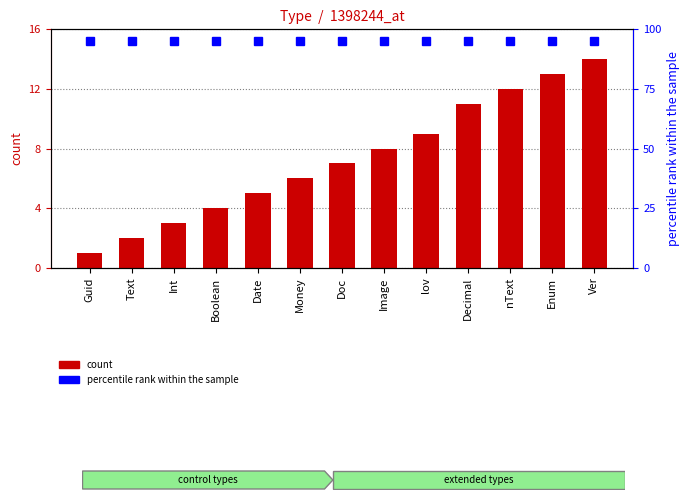

Is the value of count at lov greater than the value of percentile rank within the sample at Guid?

No